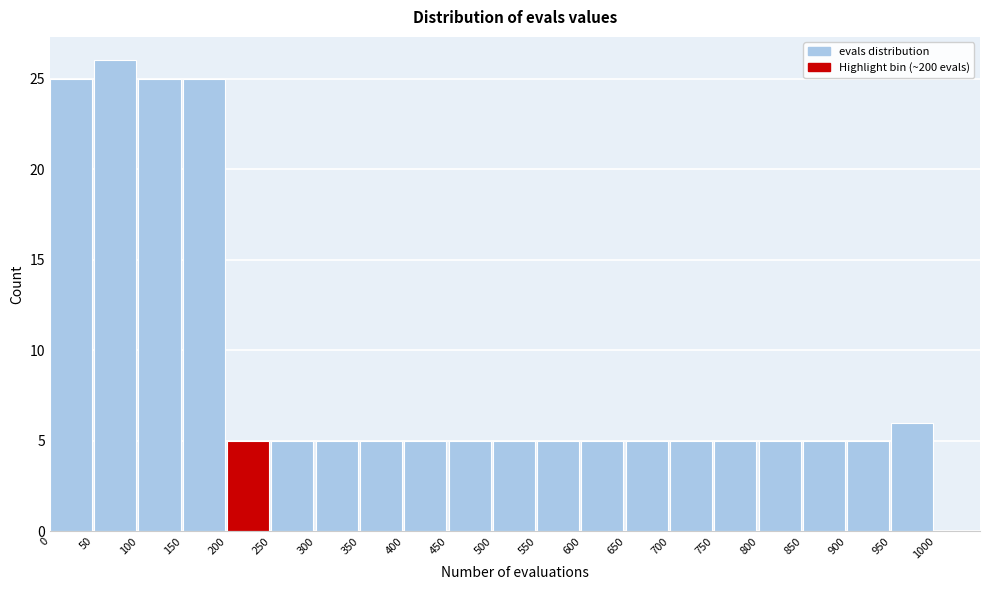

Reading left to right, transcribe this chart: for each bar, give the range it covers on the x-axis and its height. The values are not printed on the chart, so give them approximately, as read against the axis.

0 to 50: 25
50 to 100: 26
100 to 150: 25
150 to 200: 25
200 to 250: 5
250 to 300: 5
300 to 350: 5
350 to 400: 5
400 to 450: 5
450 to 500: 5
500 to 550: 5
550 to 600: 5
600 to 650: 5
650 to 700: 5
700 to 750: 5
750 to 800: 5
800 to 850: 5
850 to 900: 5
900 to 950: 5
950 to 1000: 6